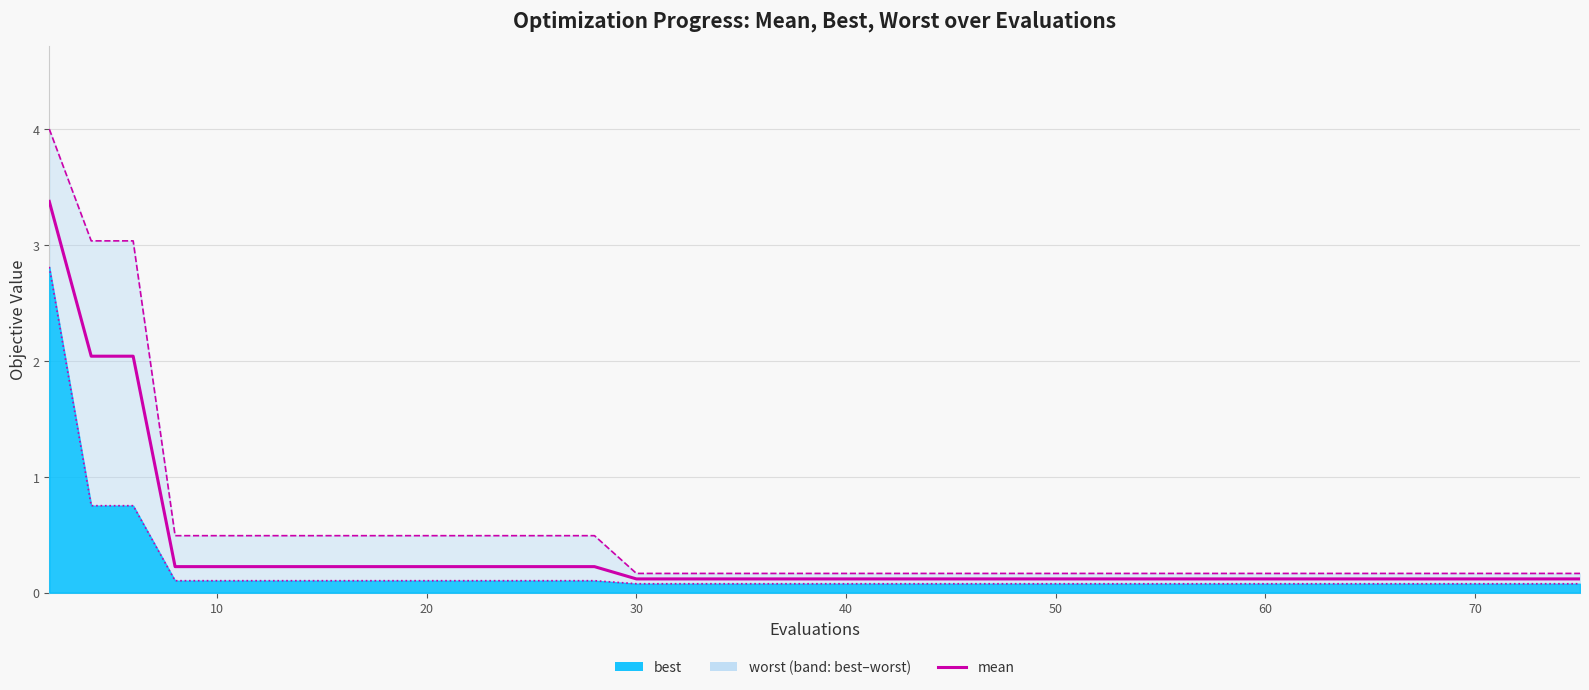

The chart shows a value of 0.1 at 28. True or false?

False